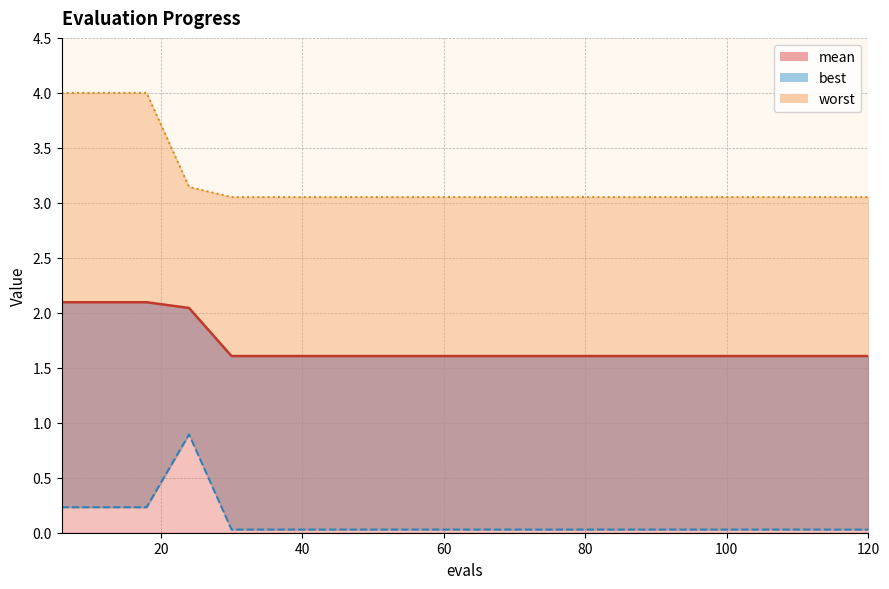

What are all the series names shown in the legend?

mean, best, worst